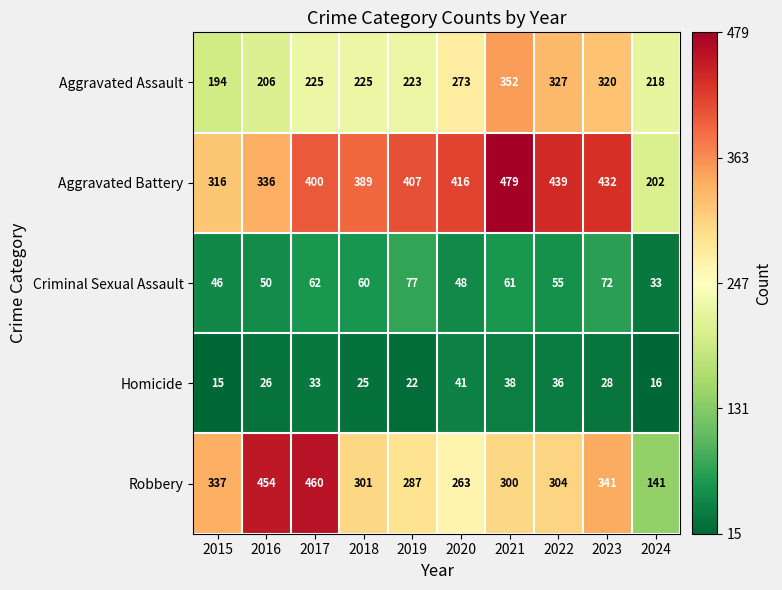

What value does the Criminal Sexual Assault series have at 2020?

48